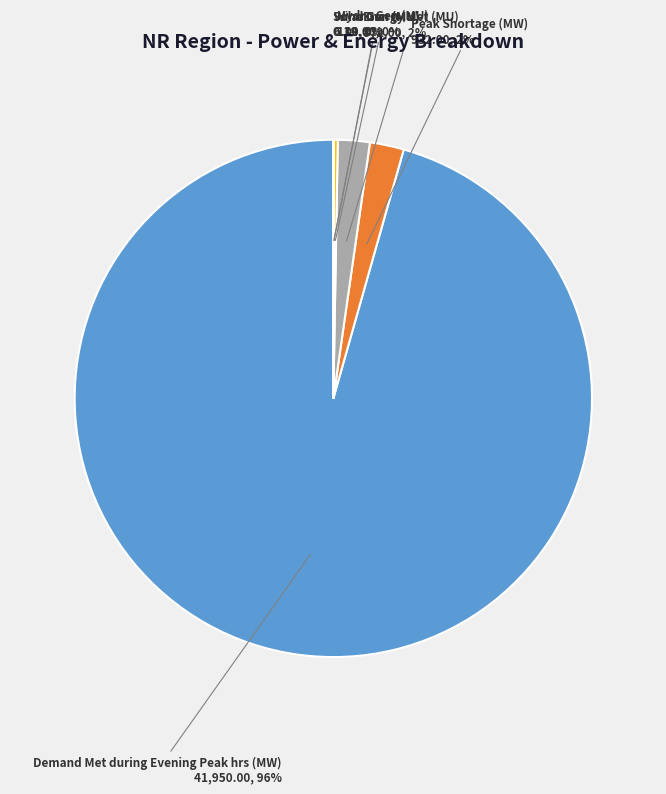

To the nearest percent, what is the average slice percentage?

17%